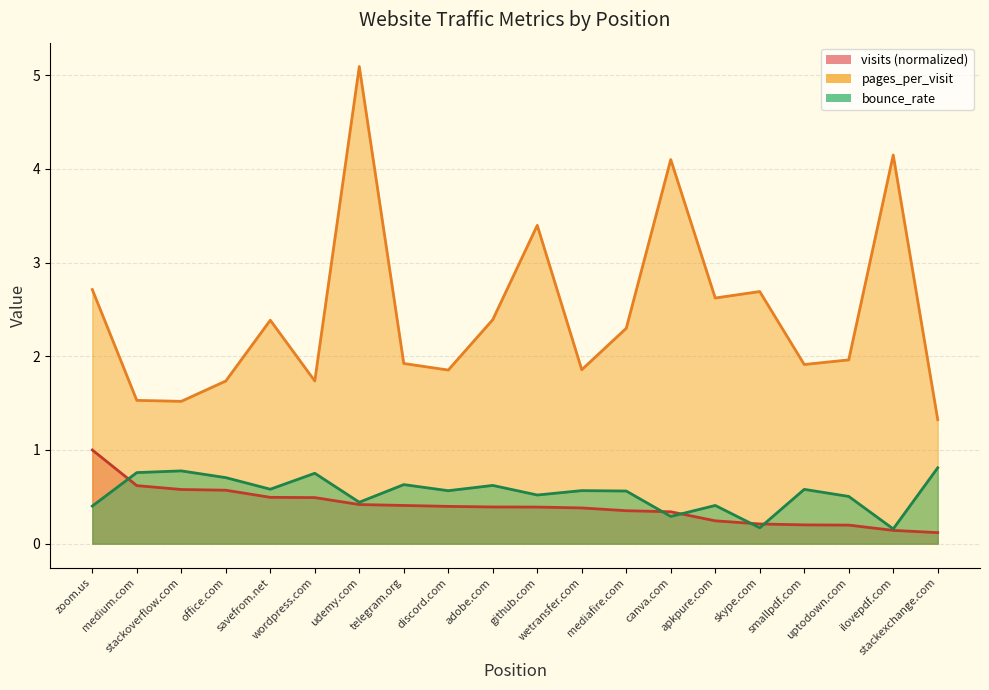

What is the sum of the pages_per_visit values at mediafire.com and stackoverflow.com?

3.8